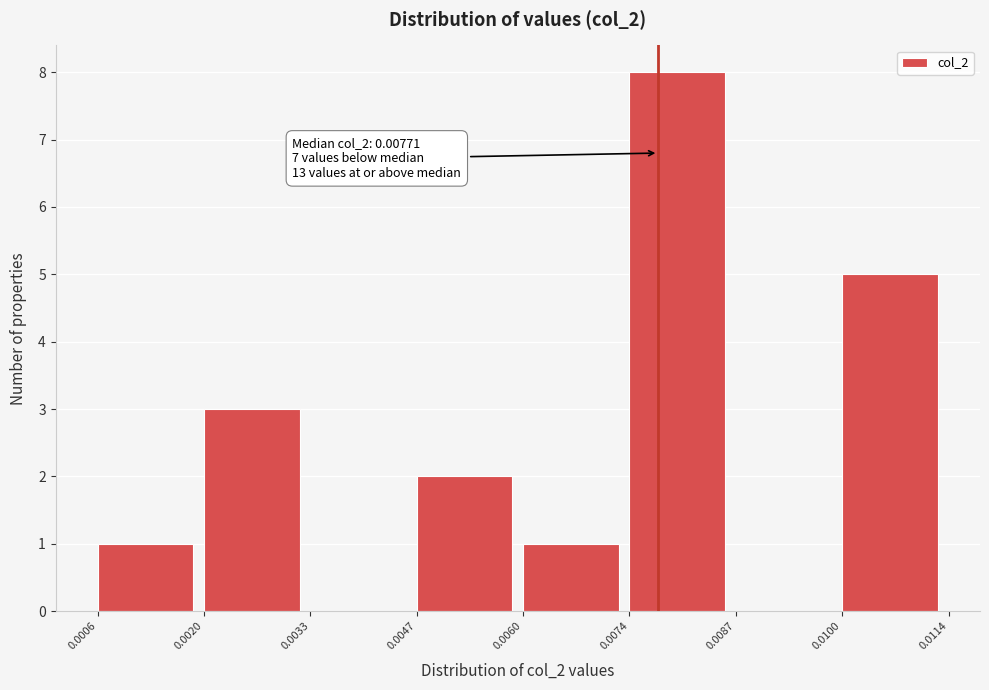

Over which range of the x-axis is the bar tallest?

0.0074 to 0.0087